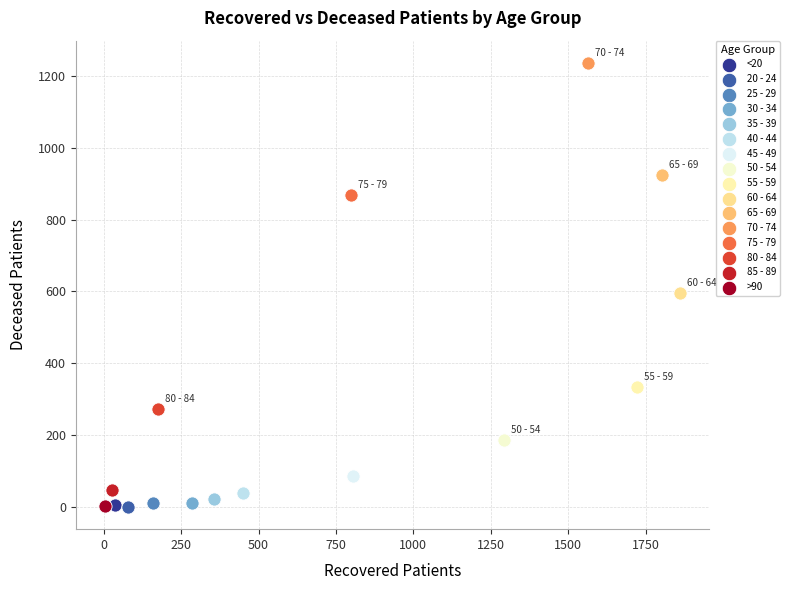

What are all the series names shown in the legend?

<20, 20 - 24, 25 - 29, 30 - 34, 35 - 39, 40 - 44, 45 - 49, 50 - 54, 55 - 59, 60 - 64, 65 - 69, 70 - 74, 75 - 79, 80 - 84, 85 - 89, >90